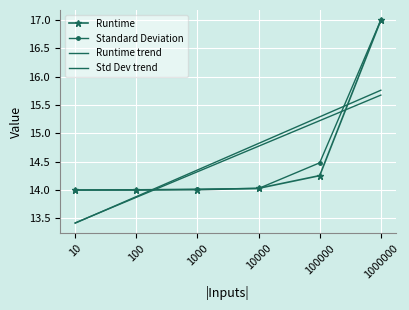

Reading left to right, list all the values displayed in this chart.

Runtime: 14.0	14.0	14.0	14.0	14.3	17.0
Standard Deviation: 14.0	14.0	14.0	14.0	14.5	17.0
Runtime trend: 13.4	13.9	14.3	14.8	15.2	15.7
Std Dev trend: 13.4	13.9	14.4	14.8	15.3	15.8